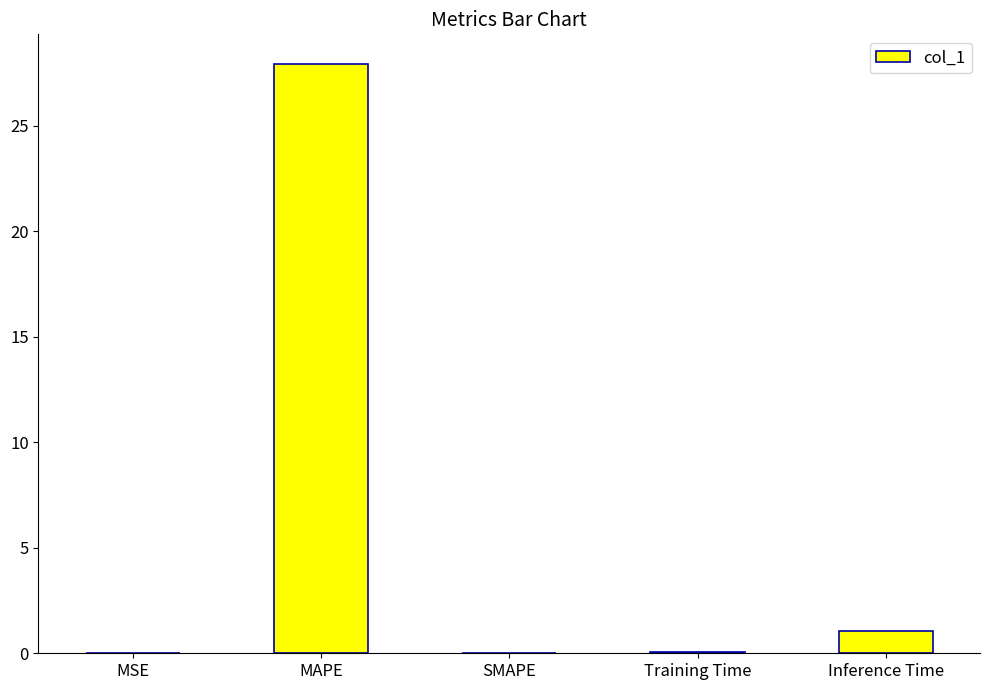

The value at MSE is 0.0. True or false?

True